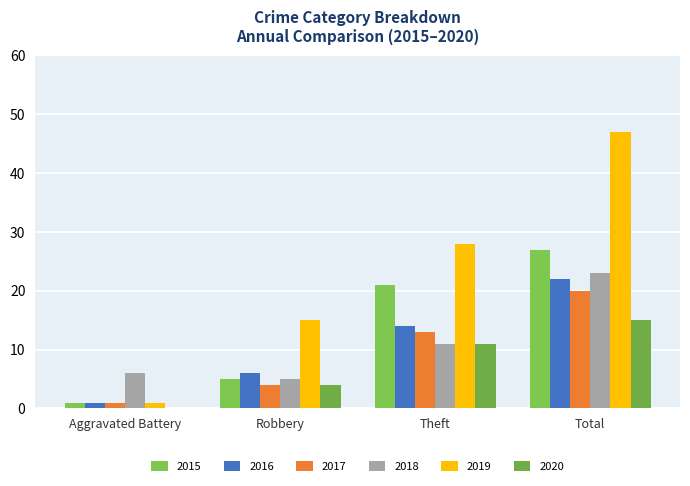

Reading left to right, what are all the values shown in this chart?

2015: 1	5	21	27
2016: 1	6	14	22
2017: 1	4	13	20
2018: 6	5	11	23
2019: 1	15	28	47
2020: 0	4	11	15